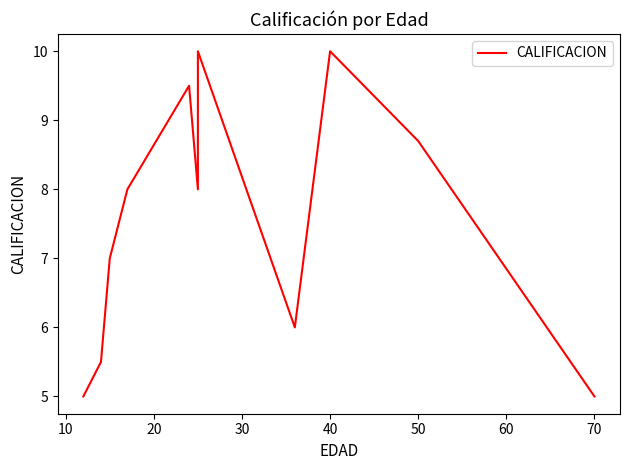

What is the smallest value displayed?

5.0